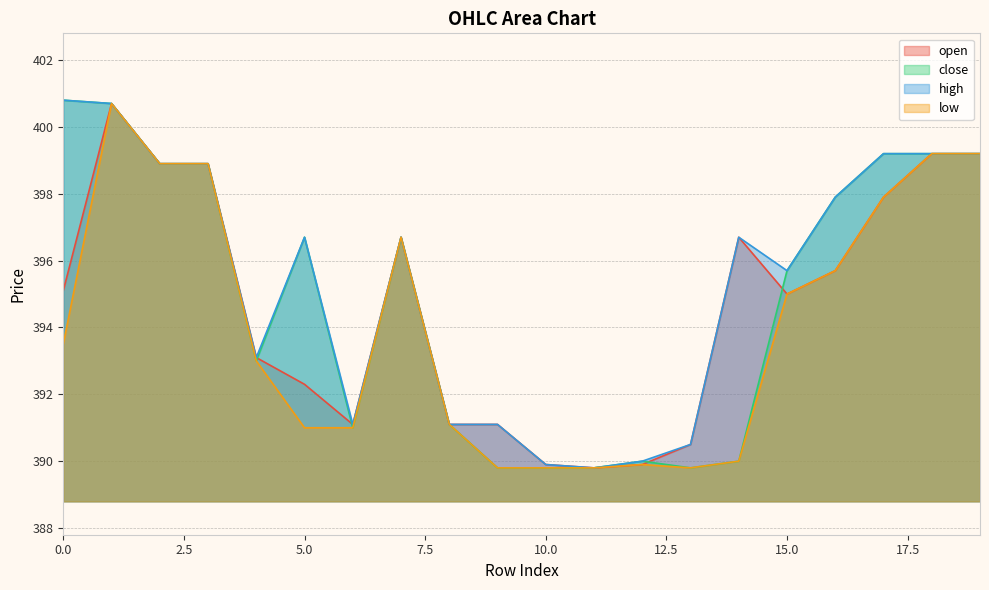

Reading left to right, what are all the values shown in this chart?

open: 0=395.1	1=400.7	2=398.9	3=398.9	4=393.1	5=392.3	6=391.1	7=396.7	8=391.1	9=391.1	10=389.9	11=389.8	12=389.9	13=390.5	14=396.7	15=395.0	16=395.7	17=397.9	18=399.2	19=399.2
close: 0=400.8	1=400.7	2=398.9	3=398.9	4=393.0	5=396.7	6=391.0	7=396.7	8=391.1	9=389.8	10=389.8	11=389.8	12=390.0	13=389.8	14=390.0	15=395.7	16=397.9	17=399.2	18=399.2	19=399.2
high: 0=400.8	1=400.7	2=398.9	3=398.9	4=393.1	5=396.7	6=391.1	7=396.7	8=391.1	9=391.1	10=389.9	11=389.8	12=390.0	13=390.5	14=396.7	15=395.7	16=397.9	17=399.2	18=399.2	19=399.2
low: 0=393.5	1=400.7	2=398.9	3=398.9	4=393.0	5=391.0	6=391.0	7=396.7	8=391.1	9=389.8	10=389.8	11=389.8	12=389.9	13=389.8	14=390.0	15=395.0	16=395.7	17=397.9	18=399.2	19=399.2